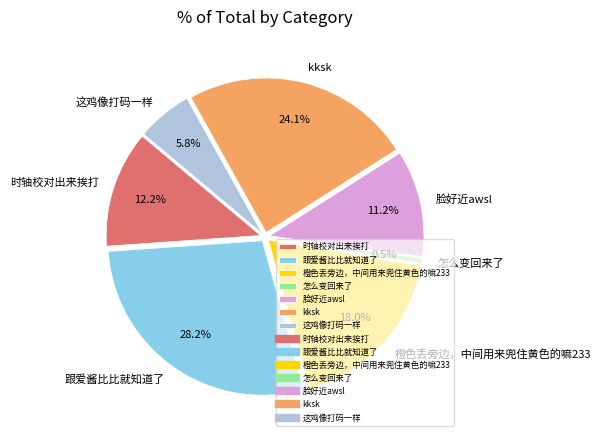

What is the smallest slice in the pie chart?

怎么变回来了